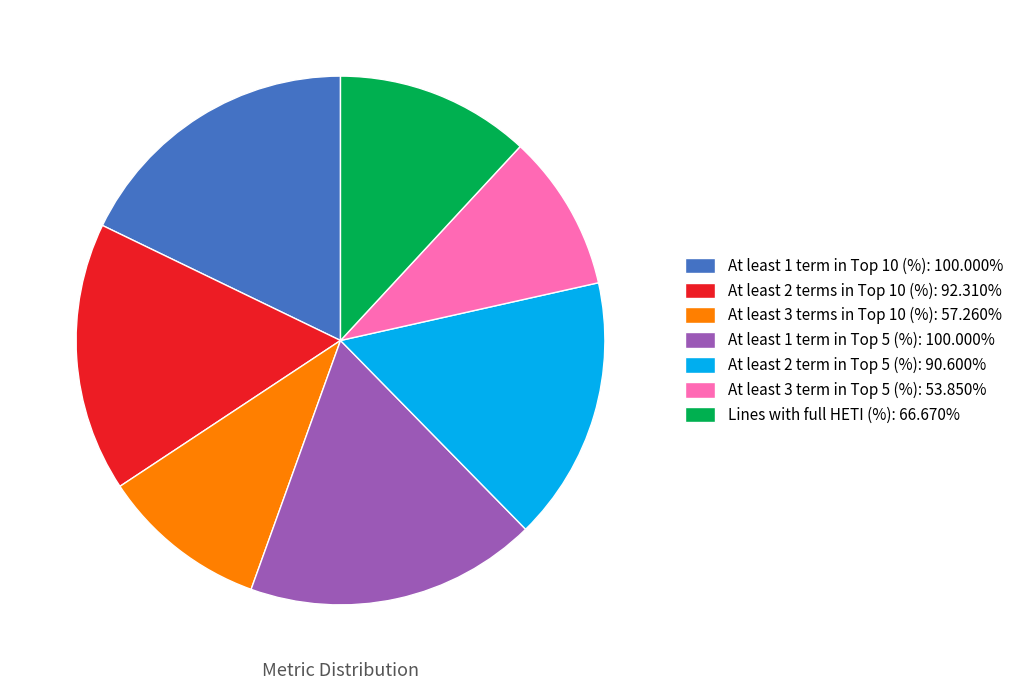

How many slices are in this pie chart?

7